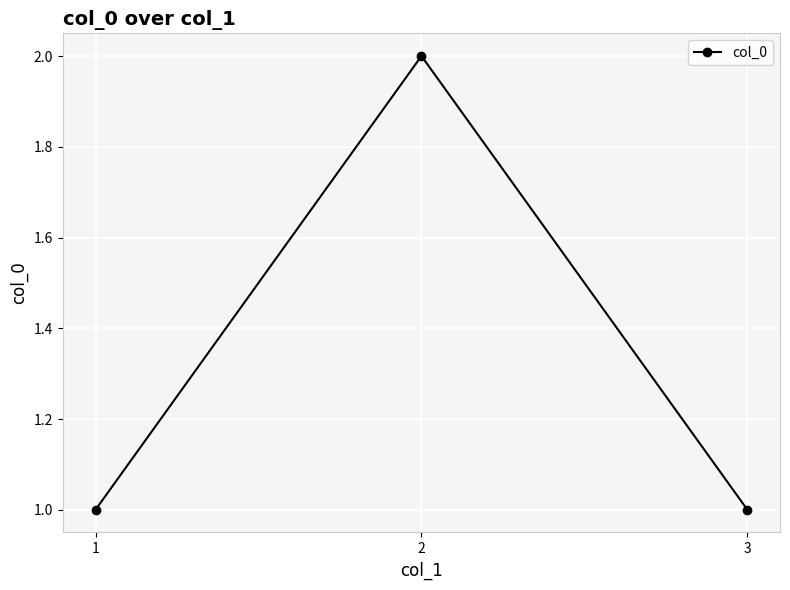

The value at 1 is 1. True or false?

True